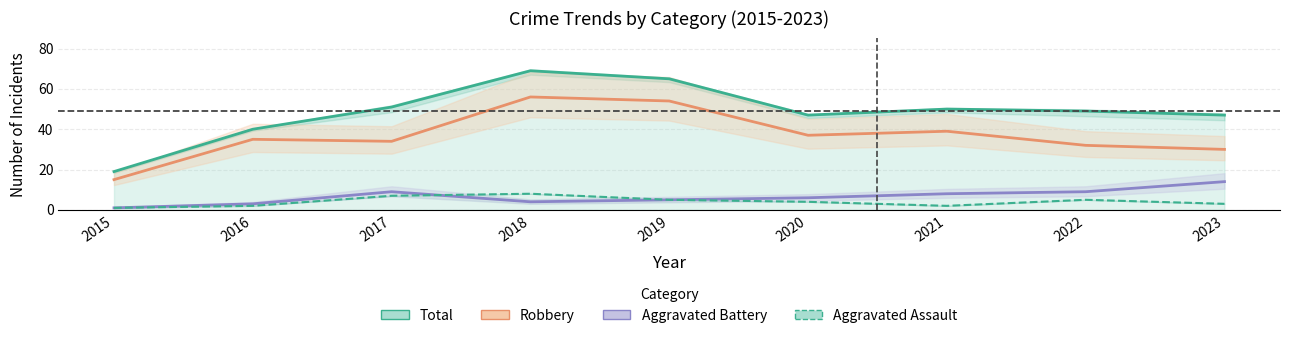

True or false: Total and Aggravated Battery cross at least once.

False